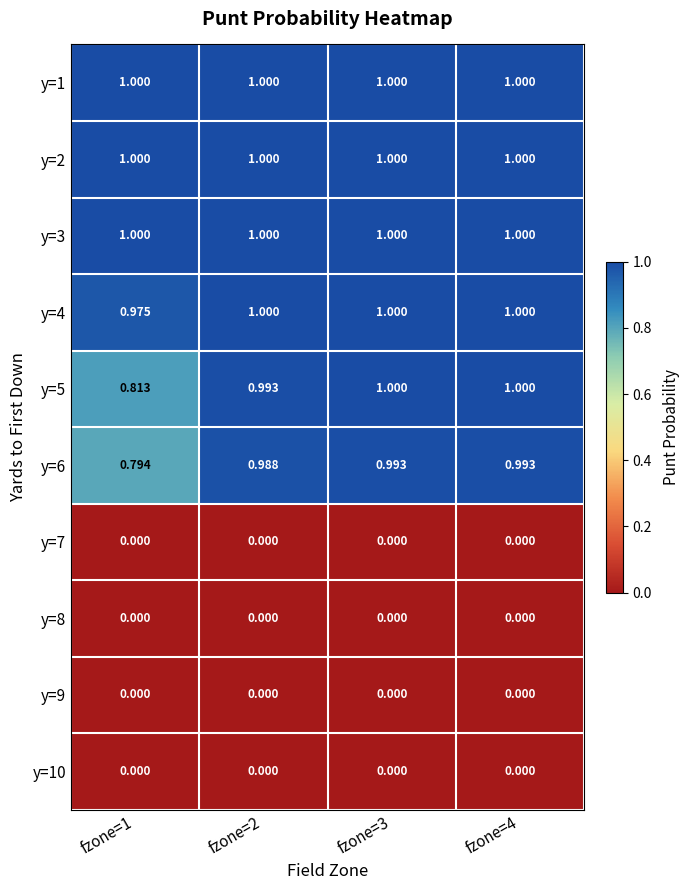

Which series has the widest spread of values?

y=6